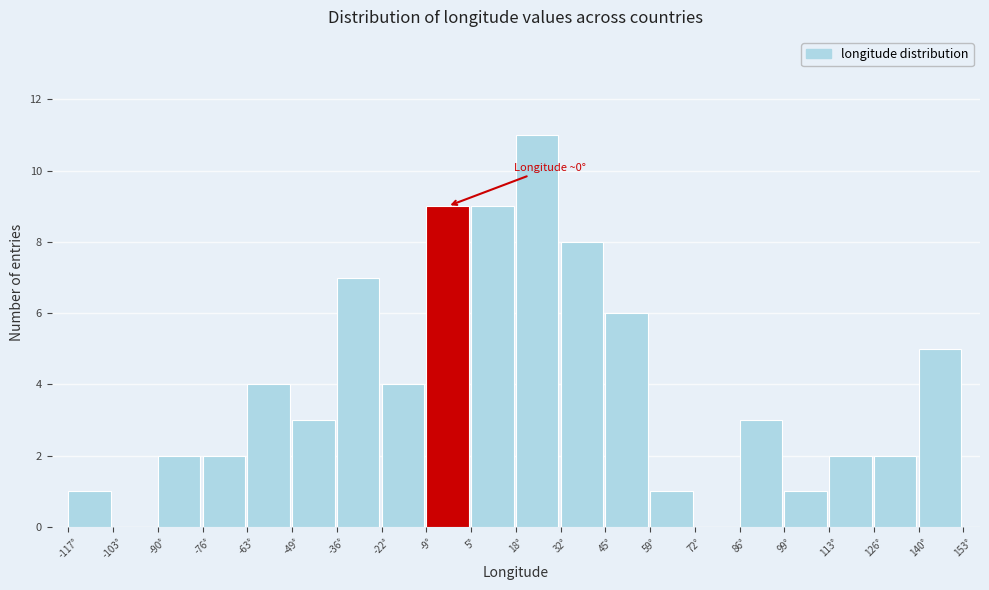

Over which range of the x-axis is the bar tallest?

18 to 32